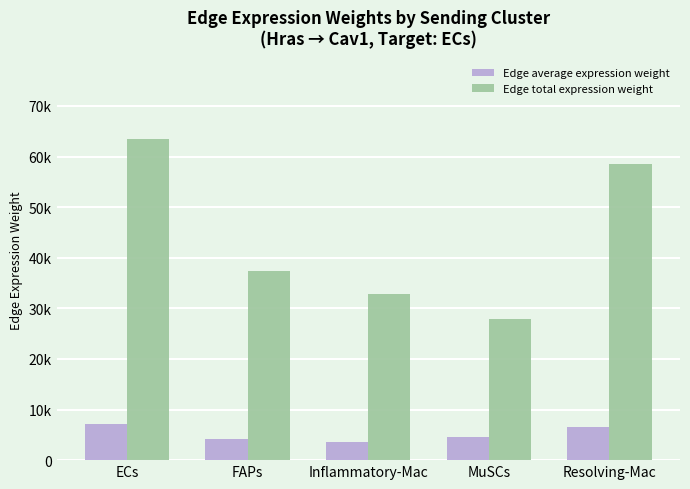

What are all the series names shown in the legend?

Edge average expression weight, Edge total expression weight